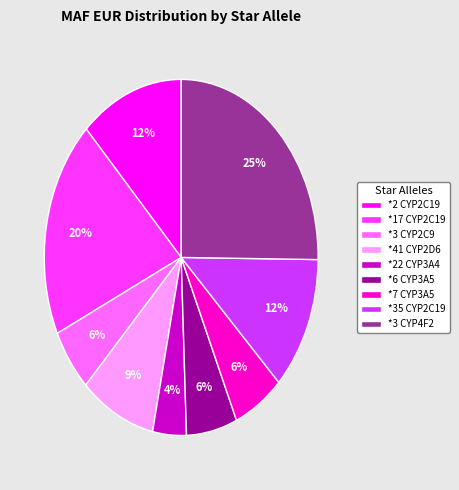

Which slice is the largest?

*3 CYP4F2